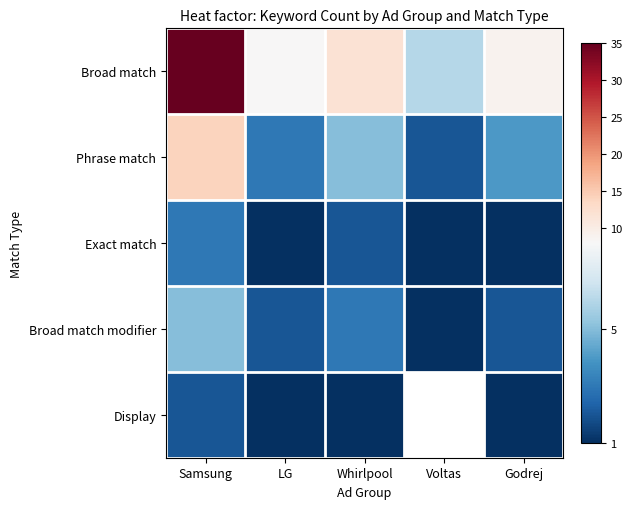

Which series changed the most between LG and Voltas?

Broad match